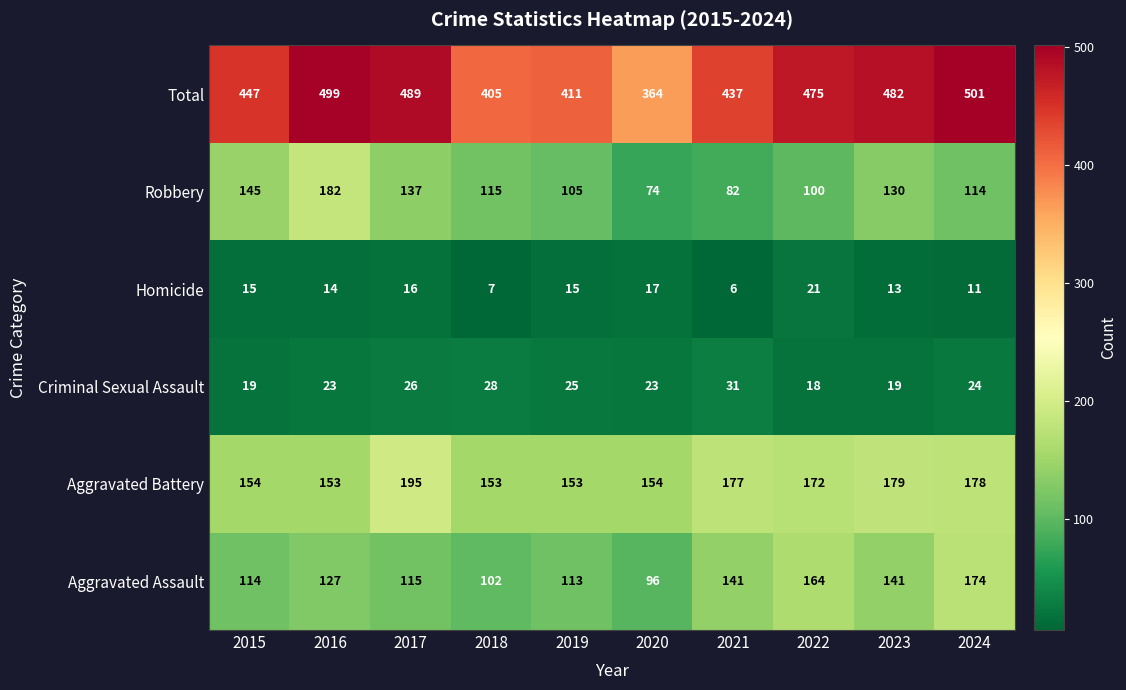

Rank the series by their maximum value, from highest to lowest.

Total, Aggravated Battery, Robbery, Aggravated Assault, Criminal Sexual Assault, Homicide